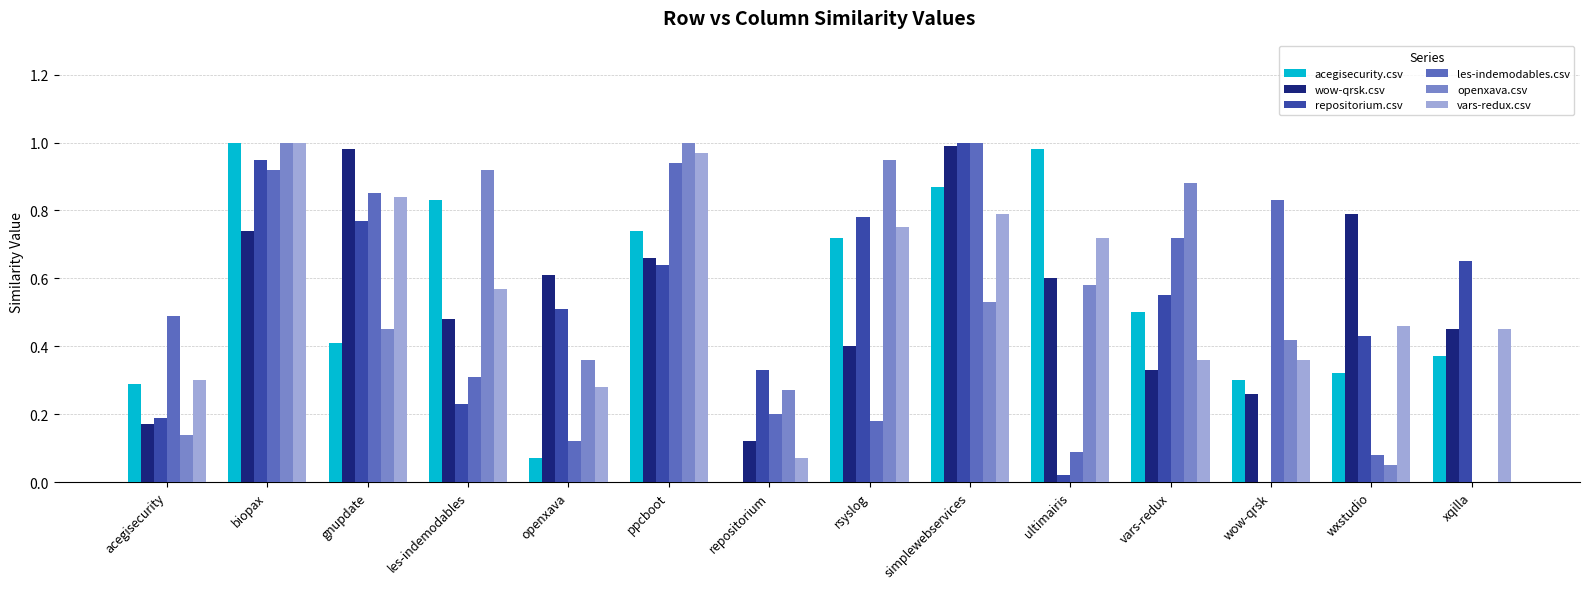

Between wow-qrsk and xqilla, which series saw the biggest shift?

les-indemodables.csv